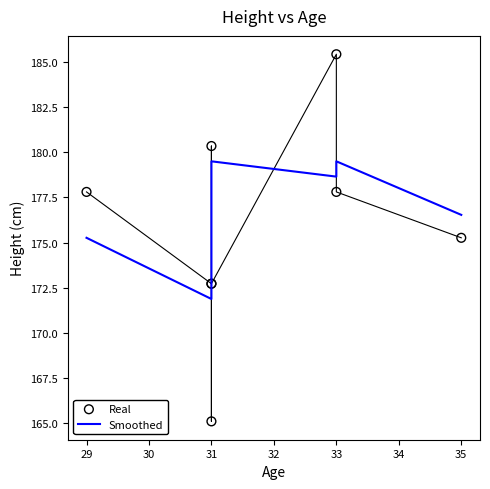

What are all the series names shown in the legend?

Smoothed, Real